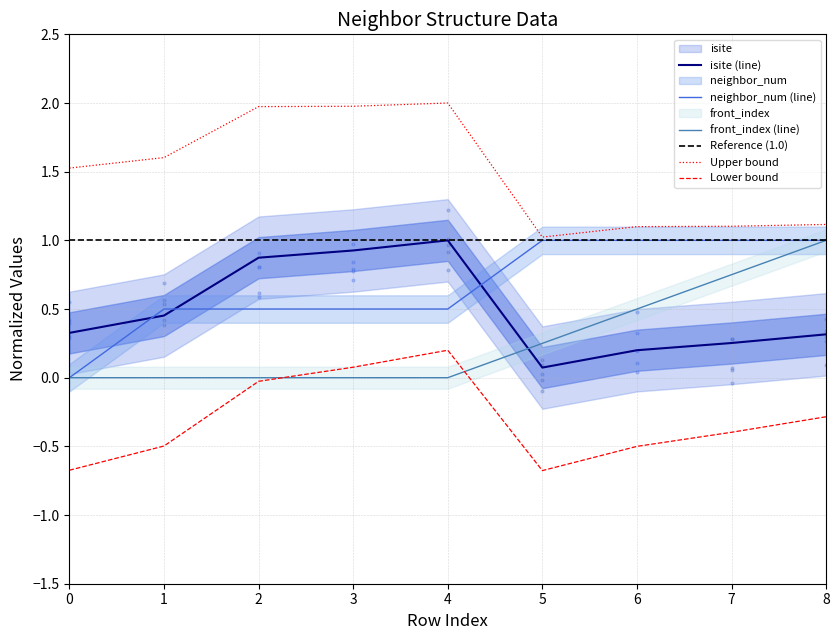

Which series has the widest spread of Y values?

neighbor_num